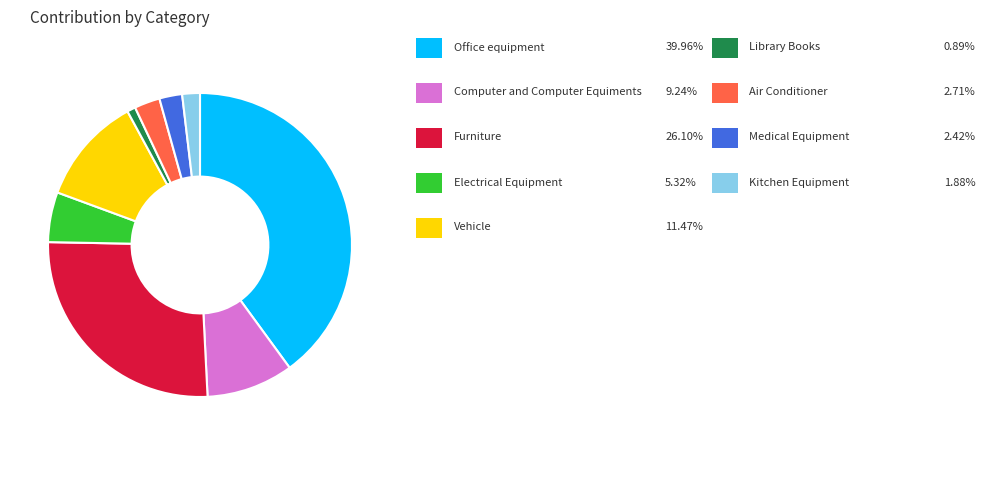

Is there any slice that represents more than half of the pie?

No